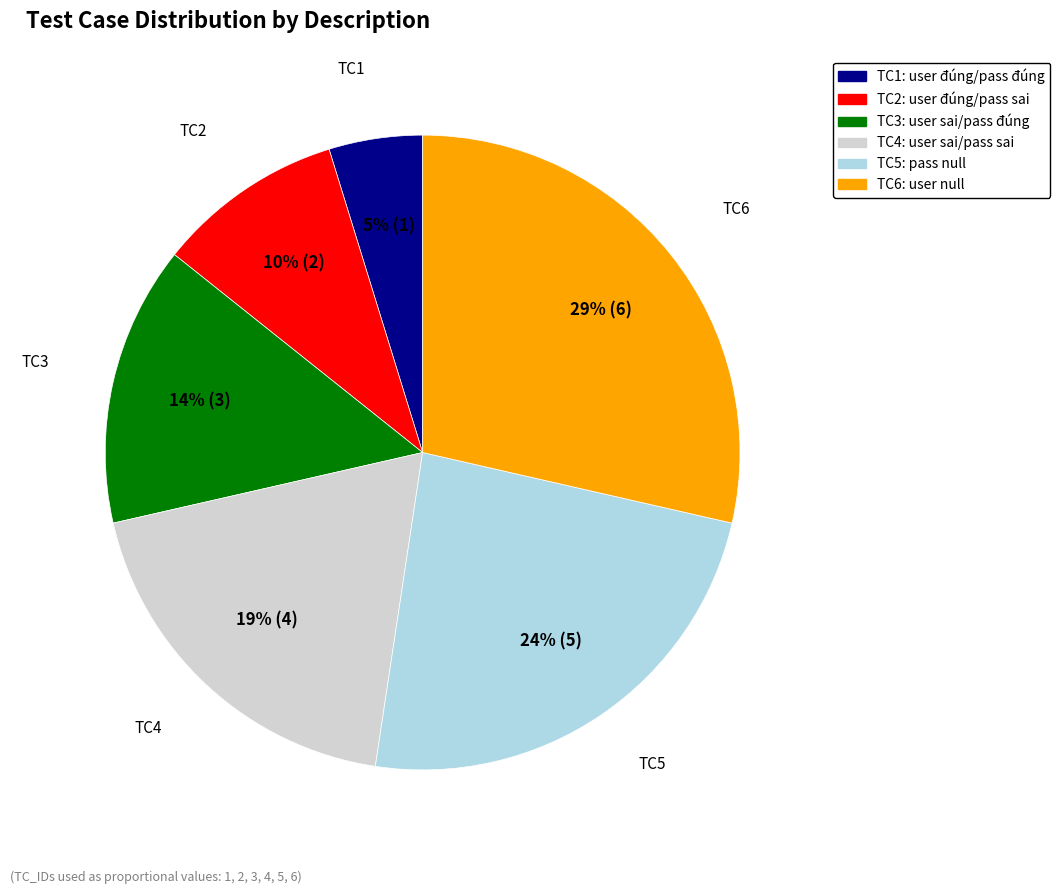

To the nearest percent, what is the difference between the largest and smallest slice percentages?

24%